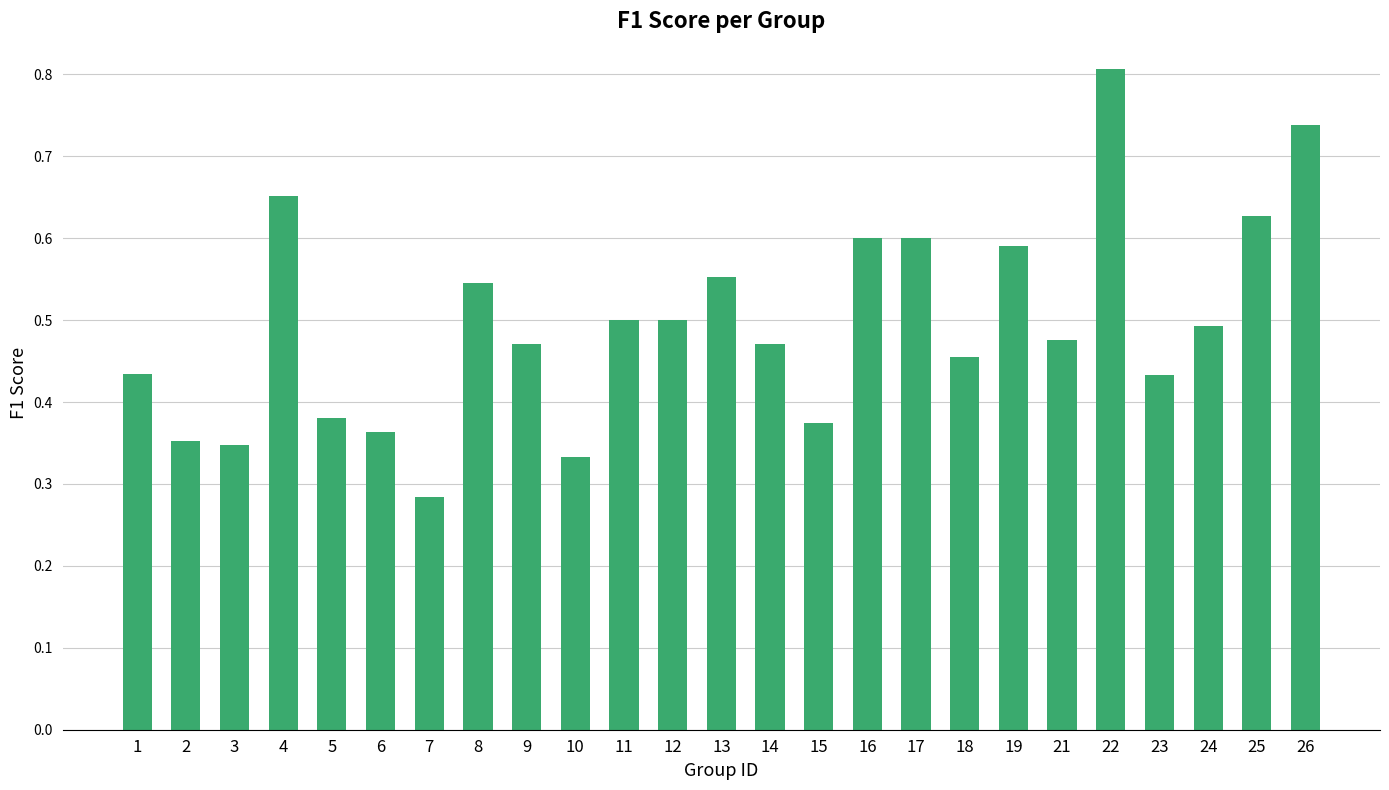

What is the sum of all values?

12.4